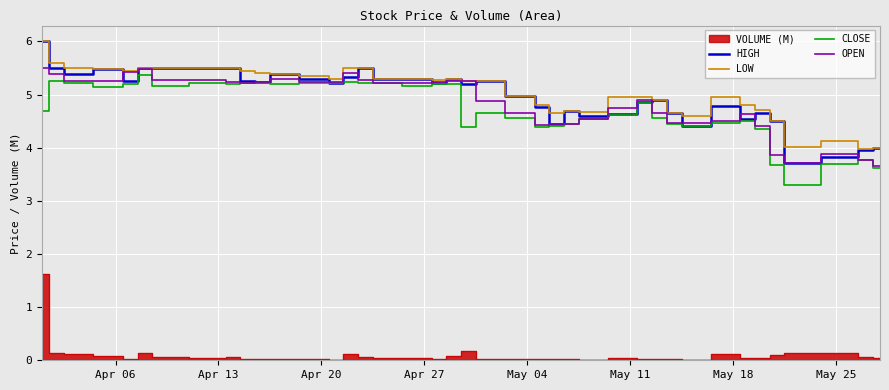

What is the lowest value of the CLOSE series?

3.3